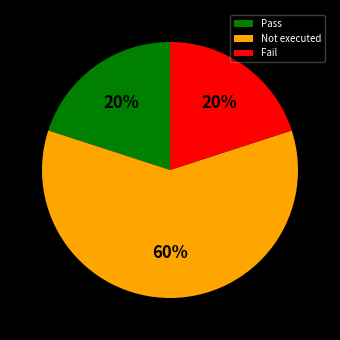

To the nearest percent, what percentage of the pie is Pass?

20%